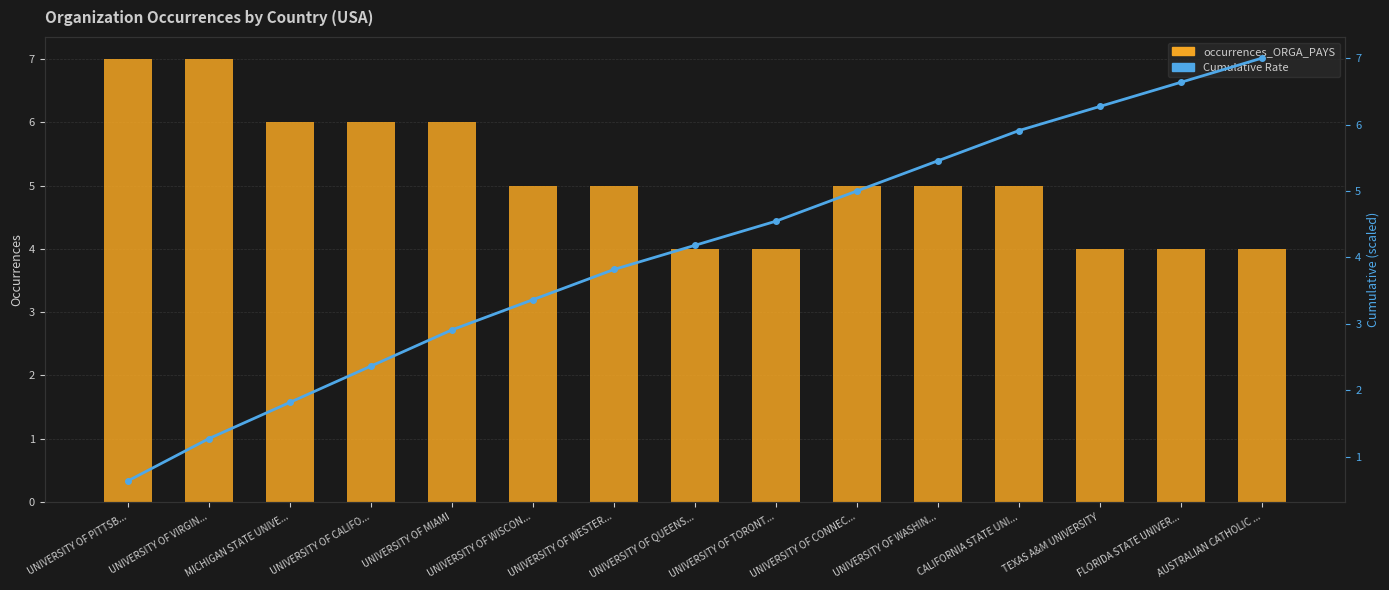

What is the difference between the second highest and second lowest values in the Cumulative Rate series?

5.4